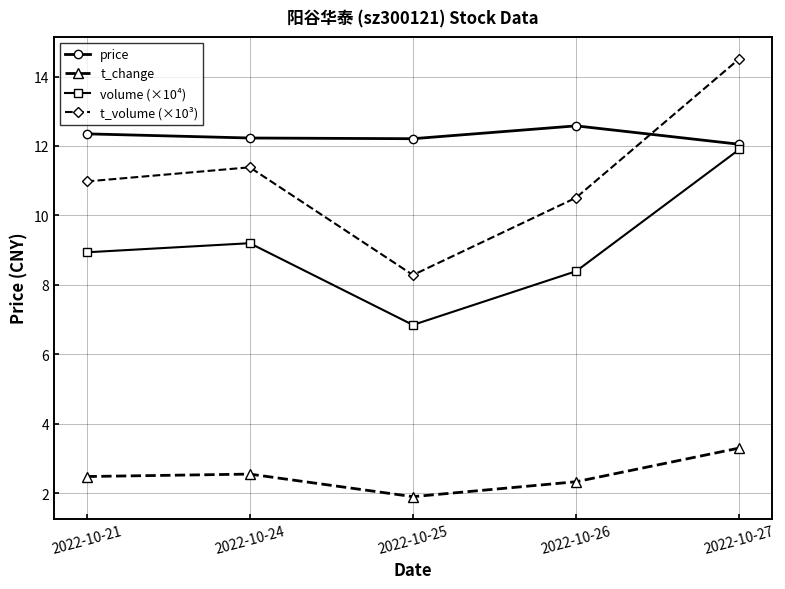

True or false: price has a value of 17.8 at 2022-10-24.

False